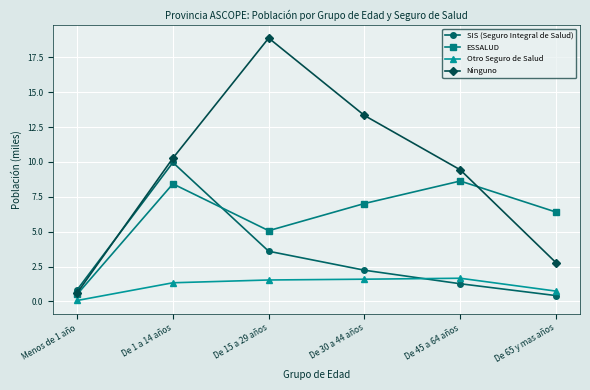

After their last crossing, which series has the higher values: Ninguno or SIS (Seguro Integral de Salud)?

Ninguno